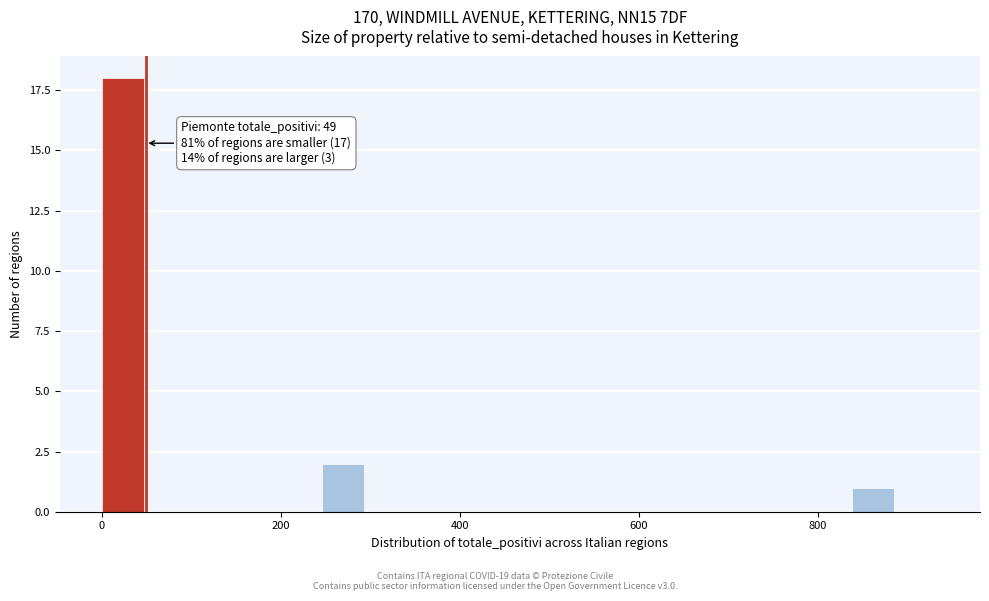

Read against the x-axis, roughly where is the centre of the tallest bar?

20